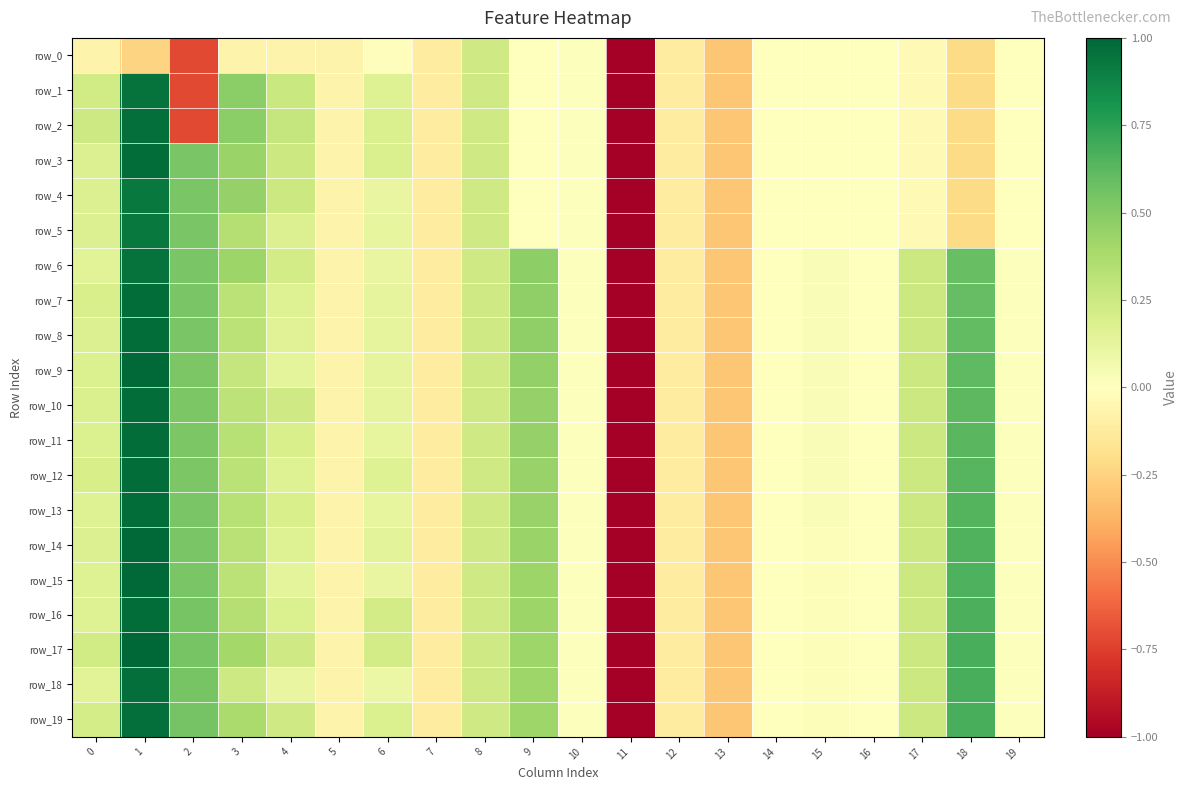

What is the approximate value of row_0 at 3?

-0.1